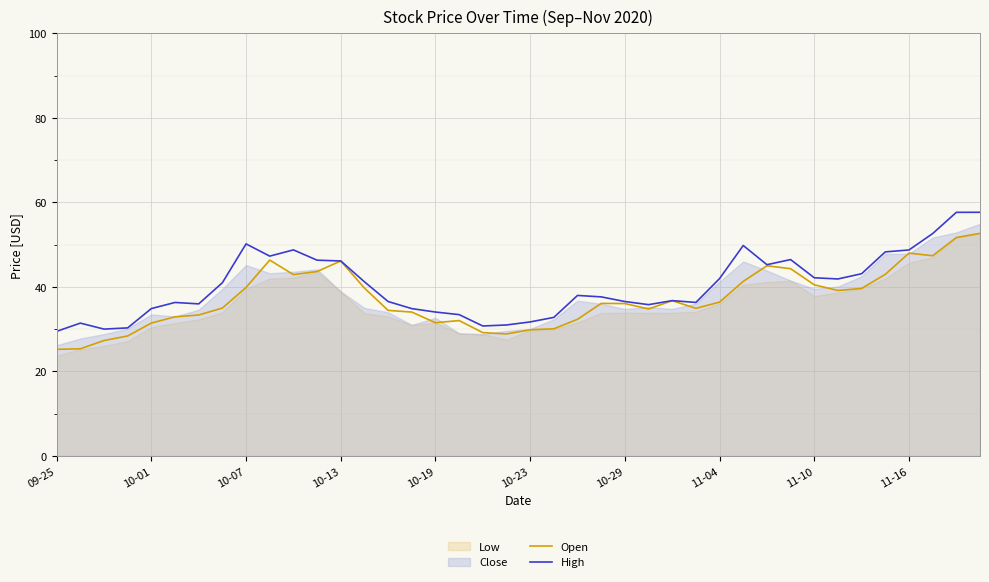

What is the sum of the High values at 17 and 10?

82.2